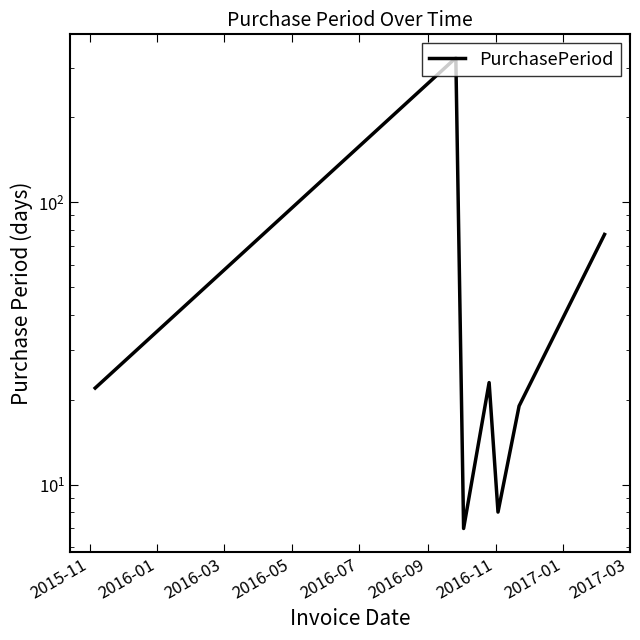

What position from the left is 2016-07?

5